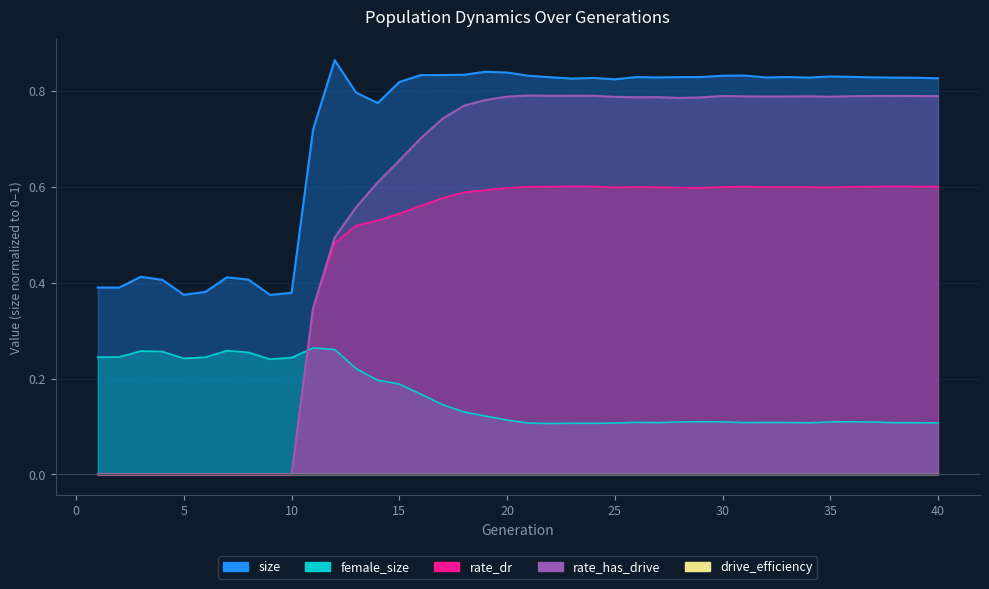

Is it true that rate_has_drive equals 0.6 at 14?

True